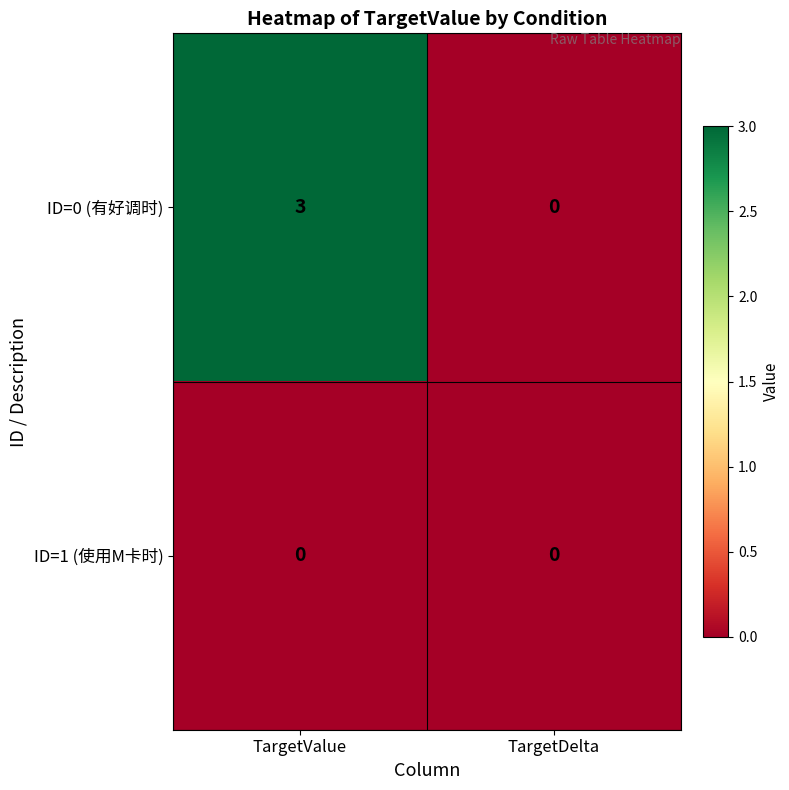

What is the total value across all series at TargetValue?

3